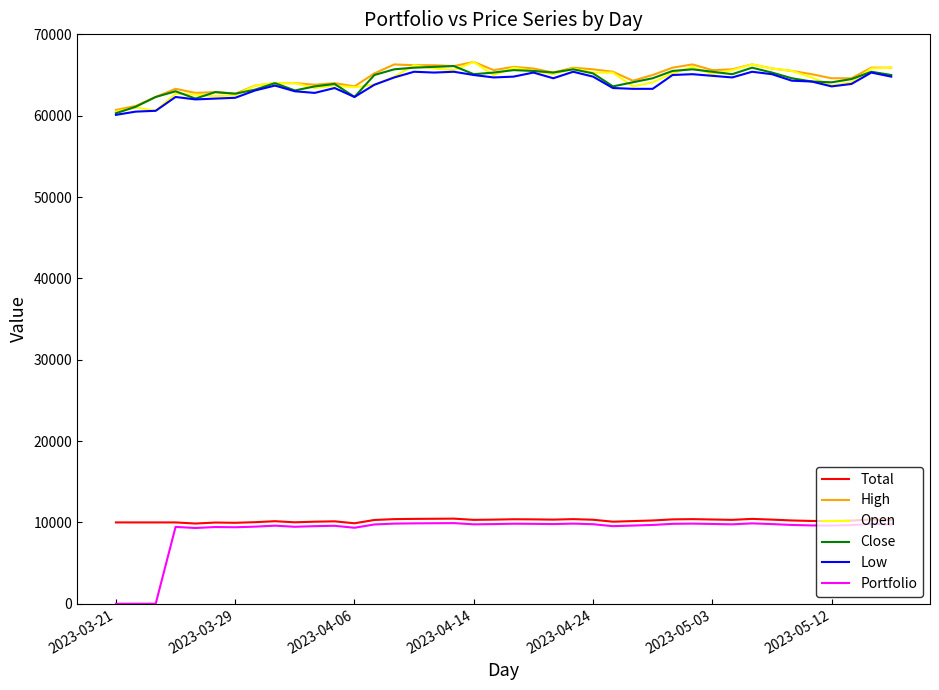

What is the maximum value for Close?

66100.0